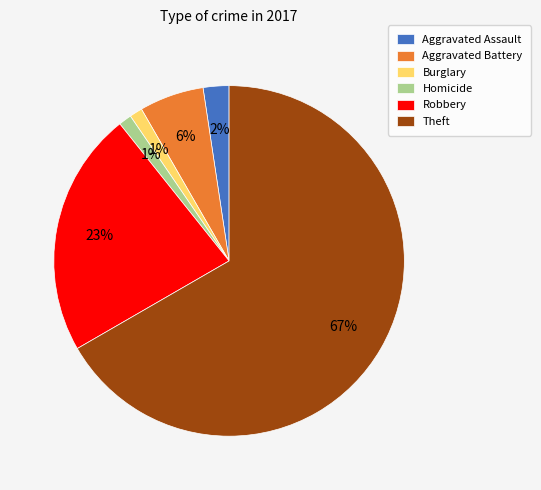

Approximately how many times larger is the value at Aggravated Battery compared to Robbery?

0.3